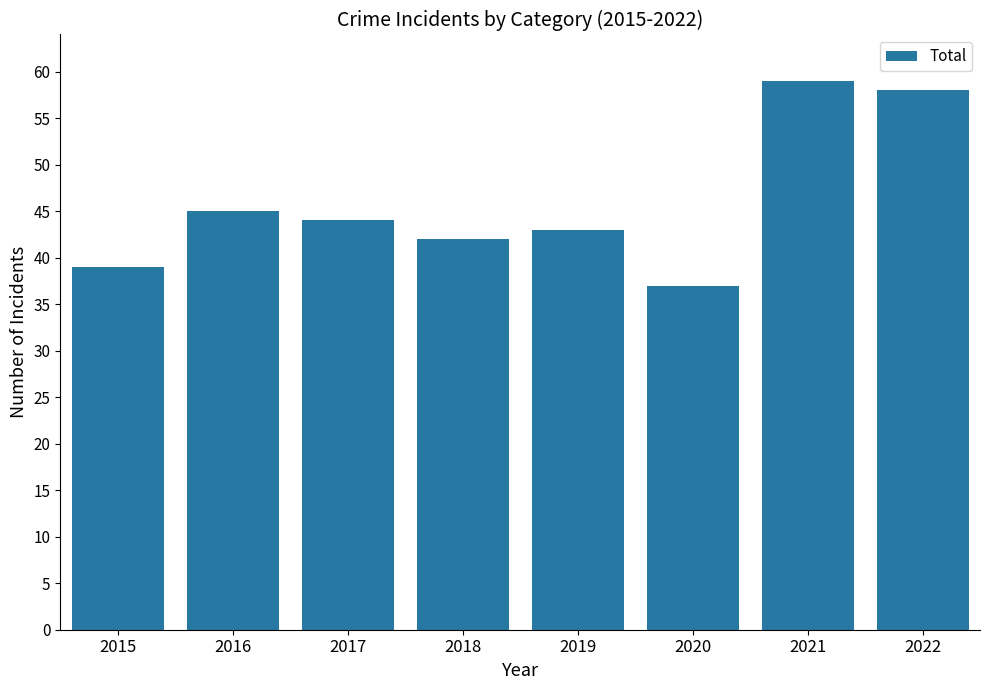

Where is the data nearest to the value 48?

2016